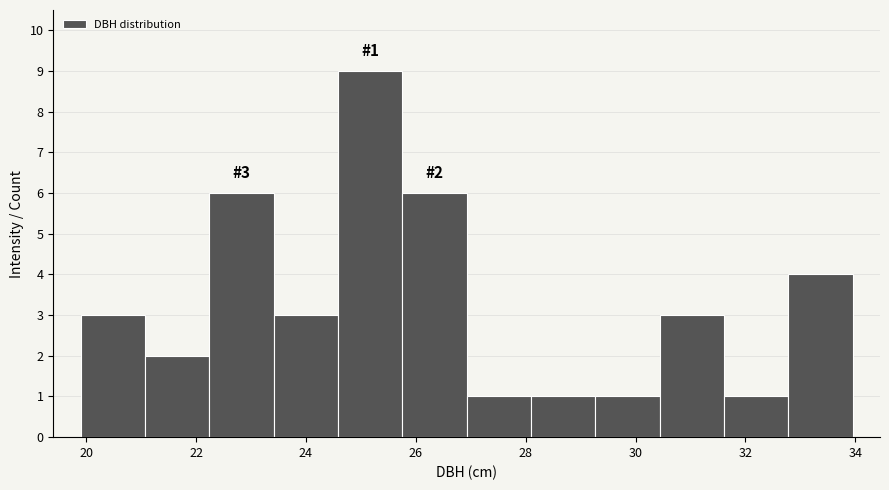

Which range on the x-axis has the tallest bar?

24.6 to 25.8